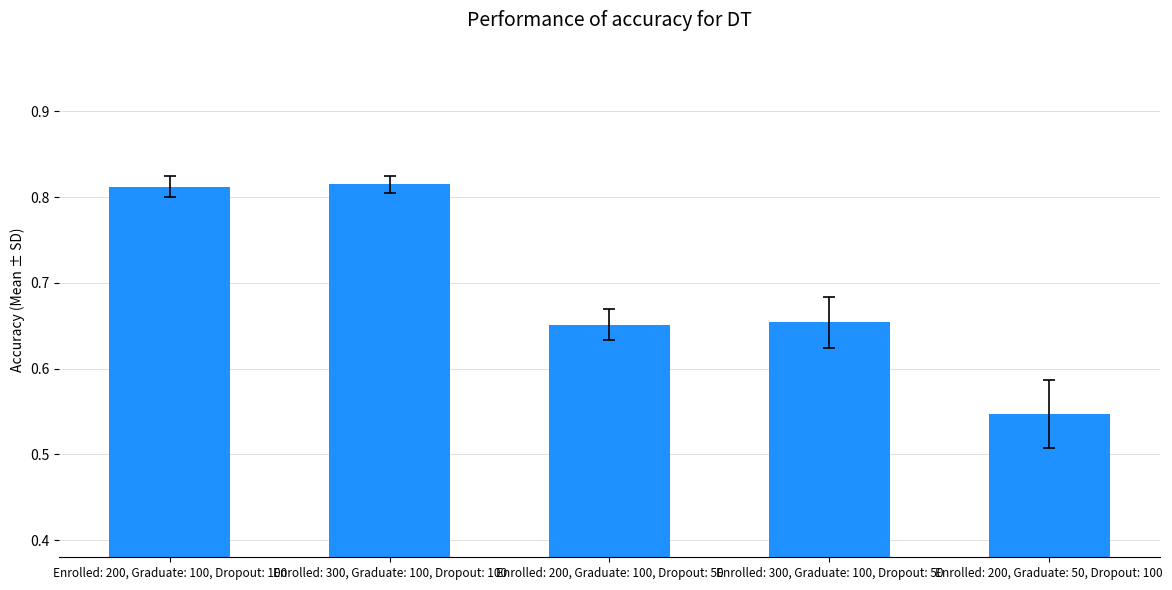

Which has a higher value, Enrolled: 200, Graduate: 100, Dropout: 100 or Enrolled: 200, Graduate: 50, Dropout: 100?

Enrolled: 200, Graduate: 100, Dropout: 100